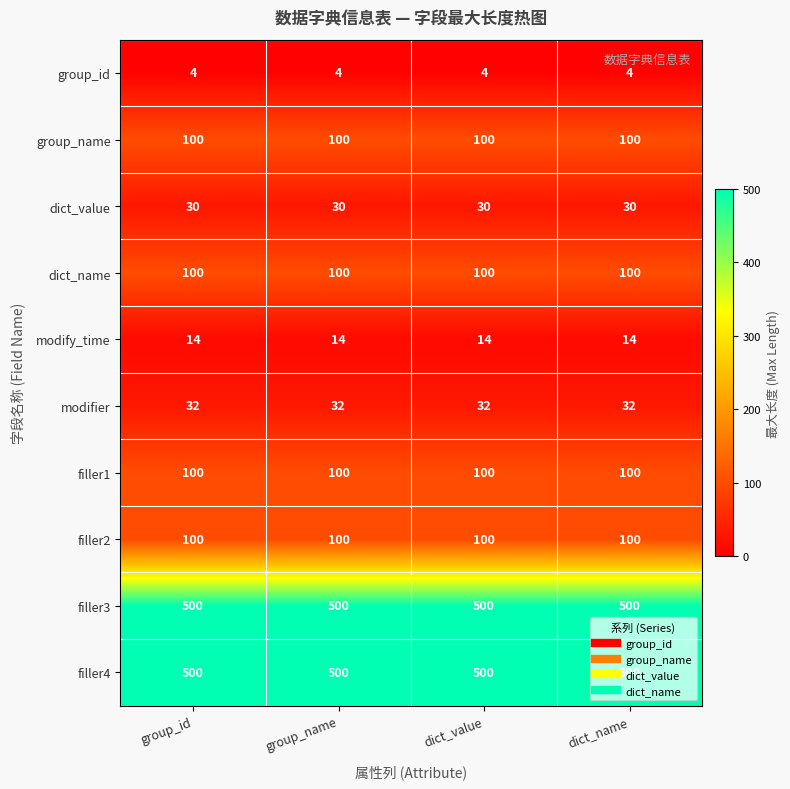

What value does the modifier series have at group_id?

32